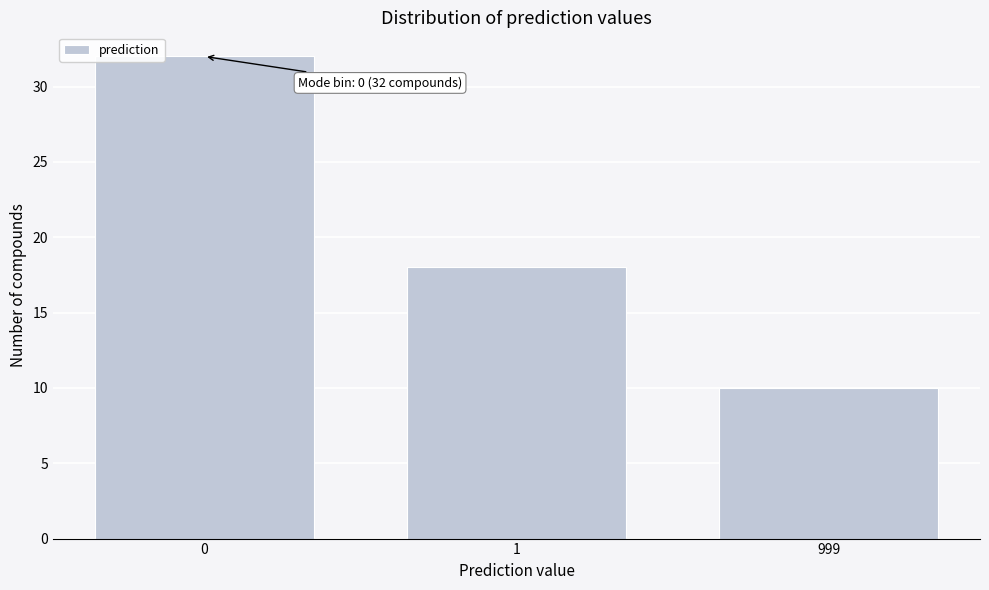

Reading right to left, list all the values displayed in this chart.

999=10	1=18	0=32